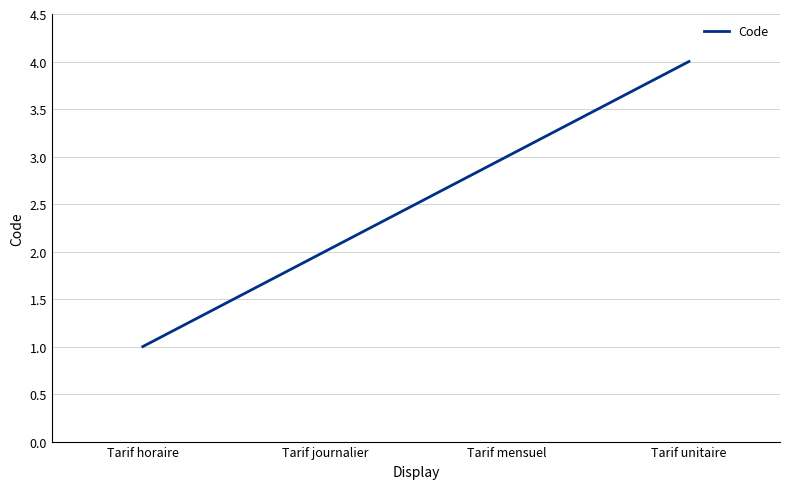

What is the minimum value shown in the chart?

1